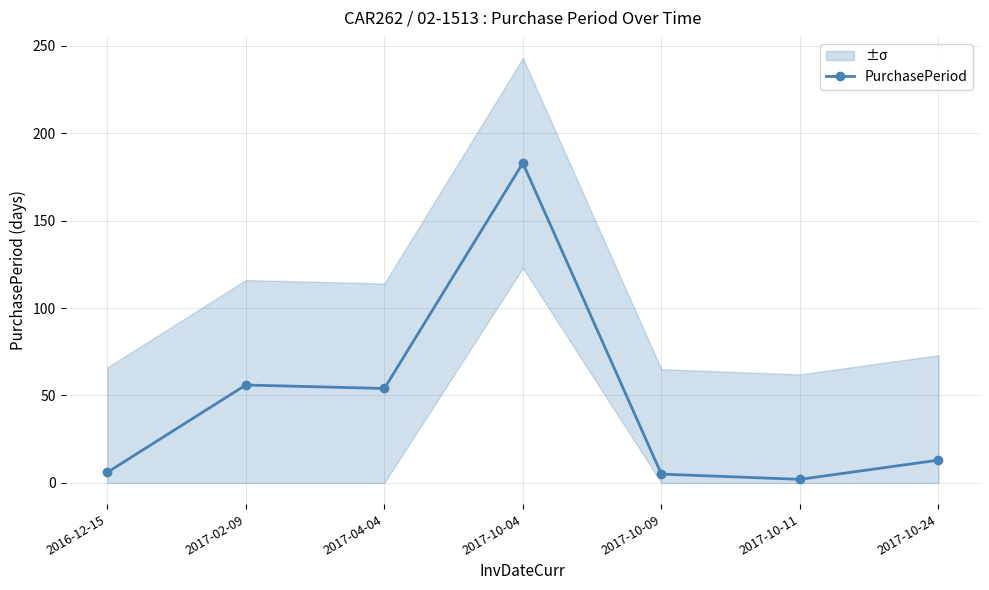

List the labels in order of value, smallest first.

2017-10-11, 2017-10-09, 2016-12-15, 2017-10-24, 2017-04-04, 2017-02-09, 2017-10-04